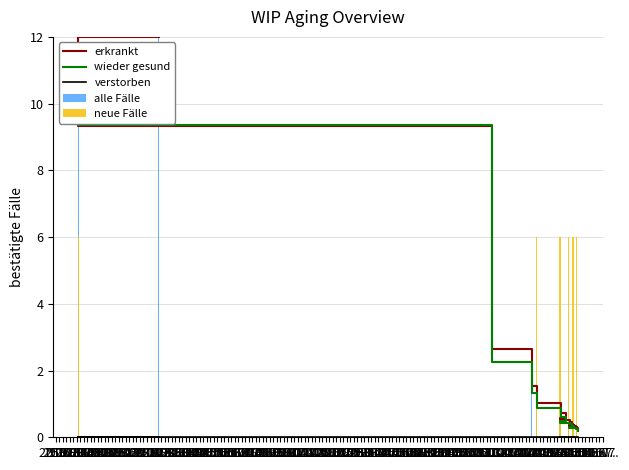

What is the total value across all series at 25.04.?

8.1